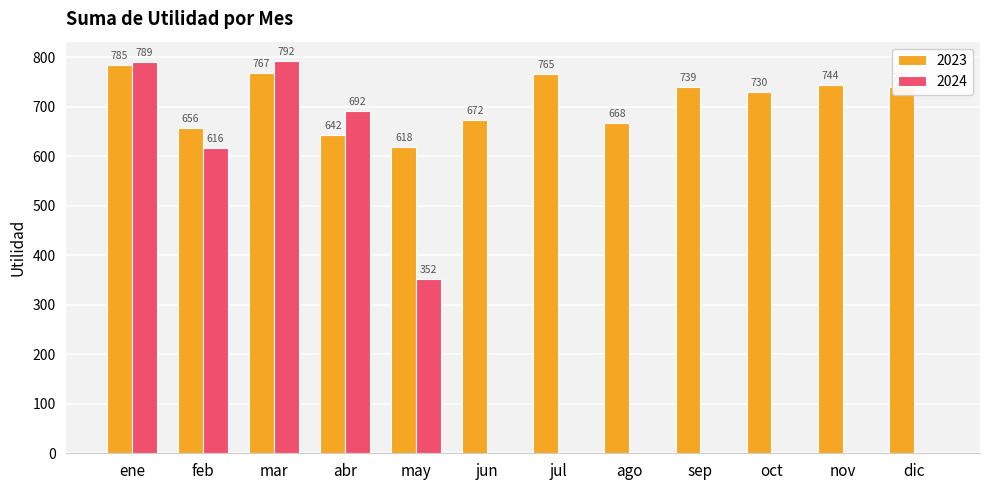

Between mar and sep, which series saw the biggest shift?

2024